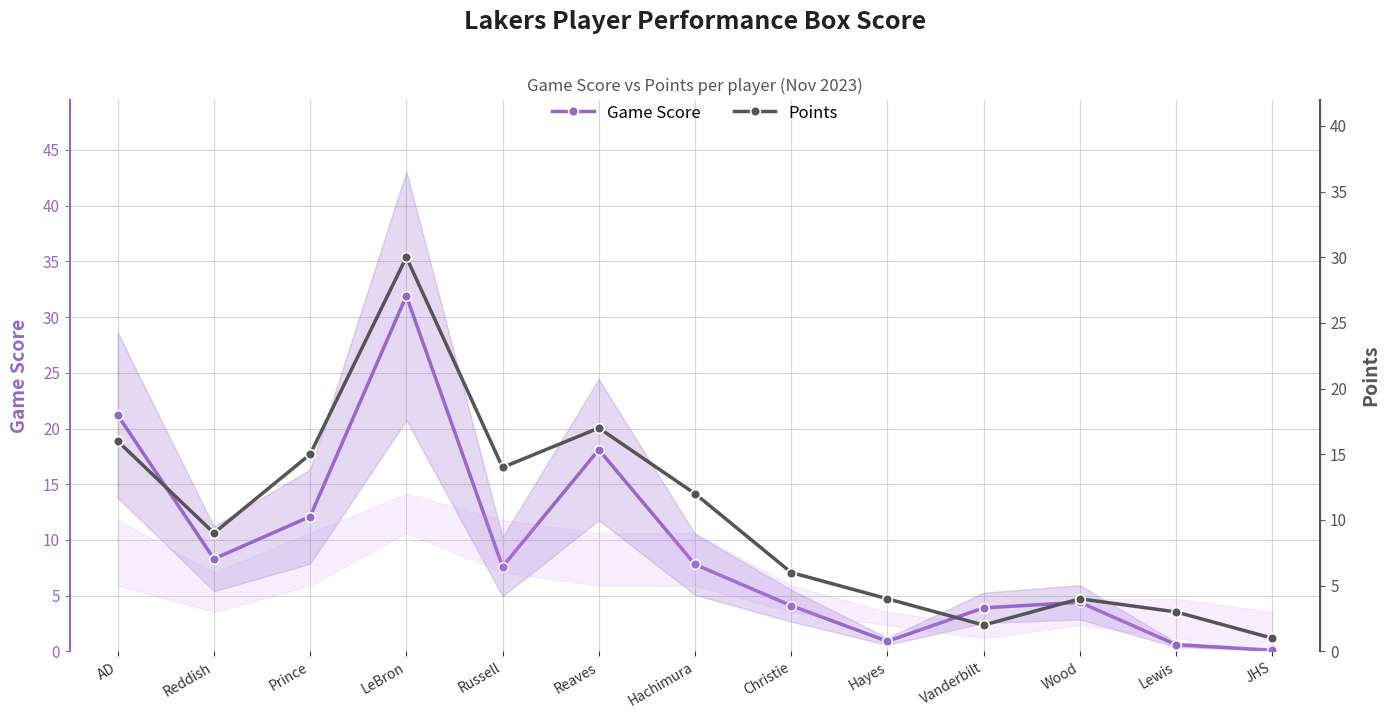

What is the value of the Points point at the 9th from the left?

4.0